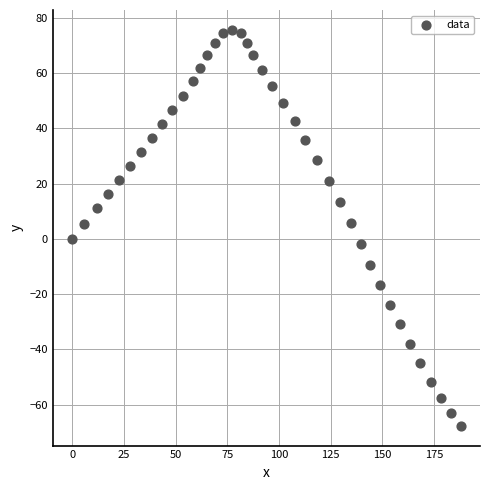

What is the range of X values (max minus min)?

187.8